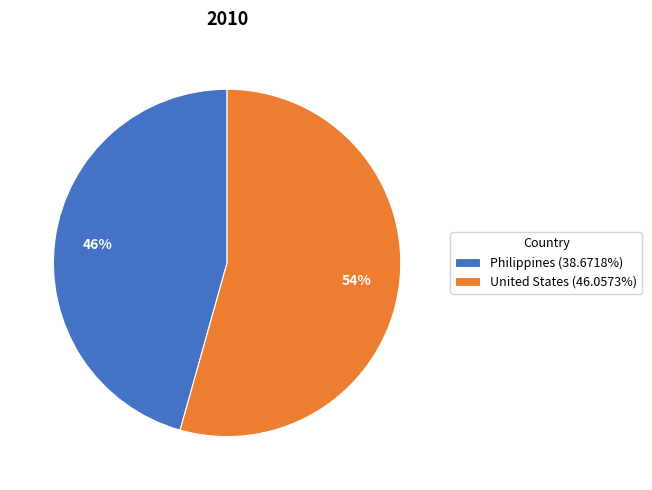

Which slice is the largest?

United States